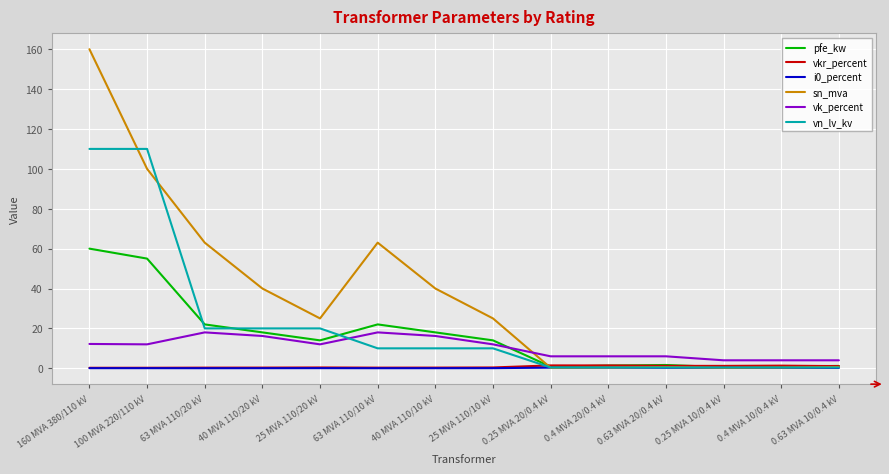

What position from the right is 0.63 MVA 20/0.4 kV?

4